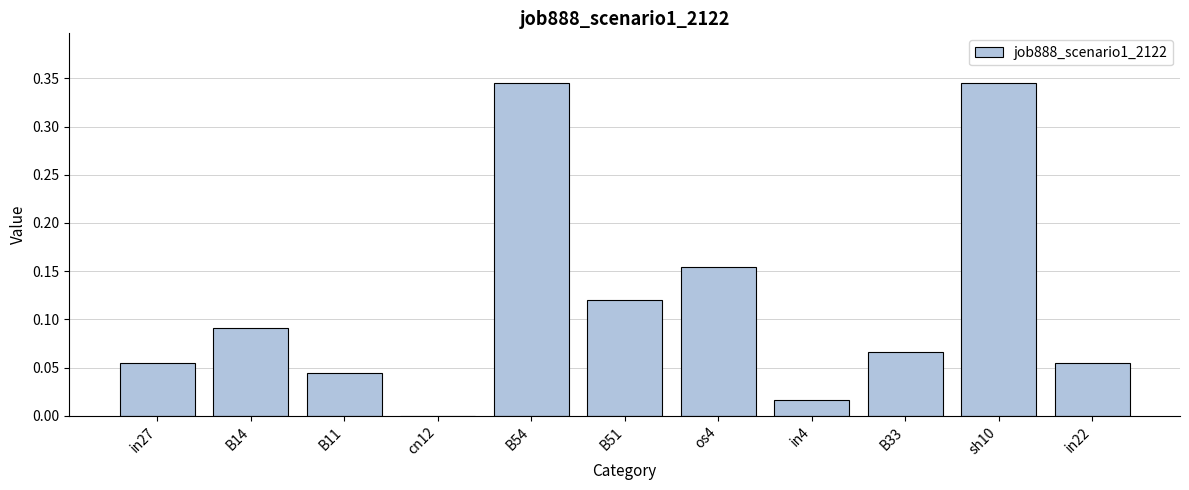

True or false: the data shows 0.1 at os4.

False